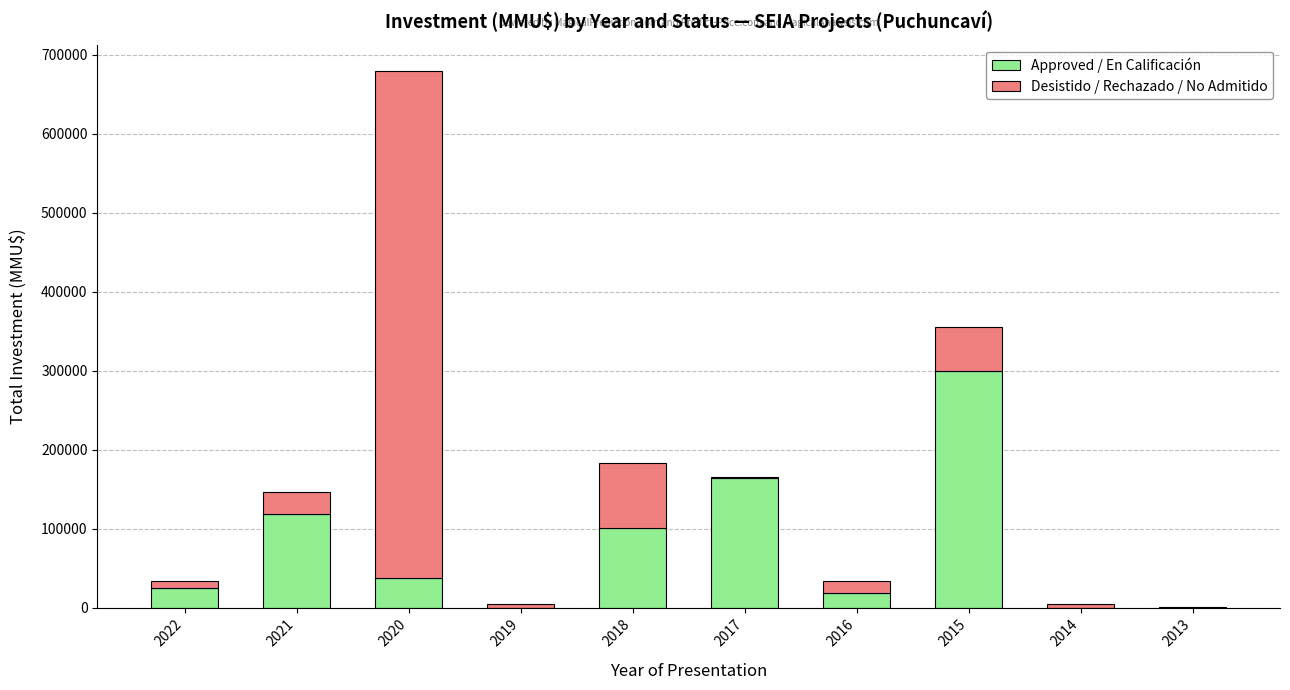

What is the sum of all Approved / En Calificación values?

764262